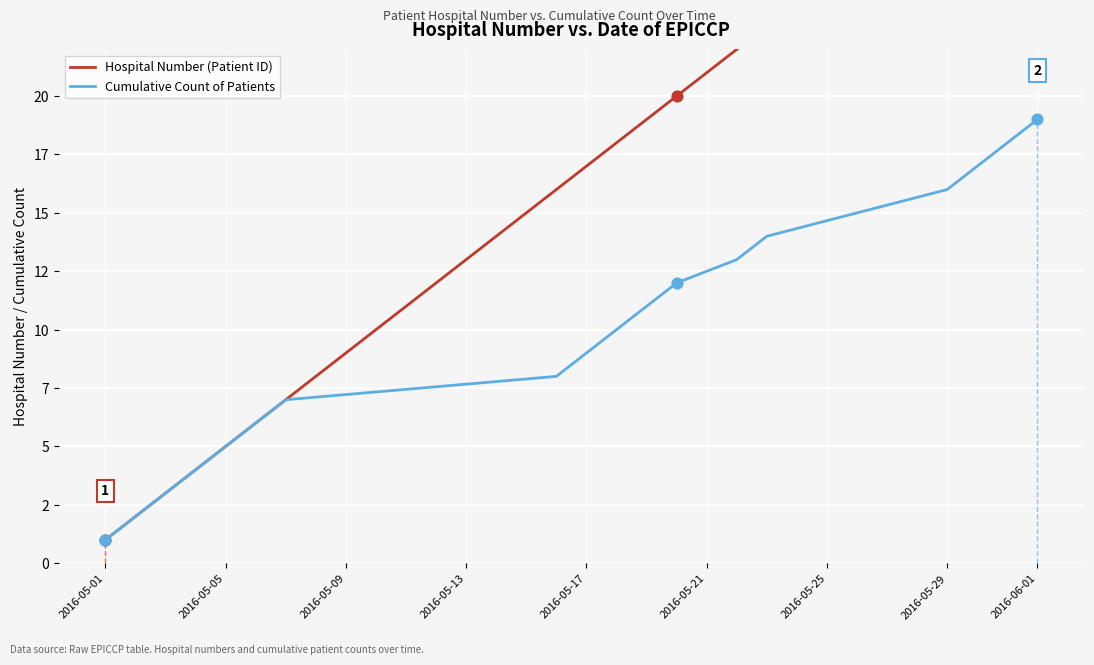

Which series has the largest Y range (max minus min)?

Hospital Number (Patient ID)